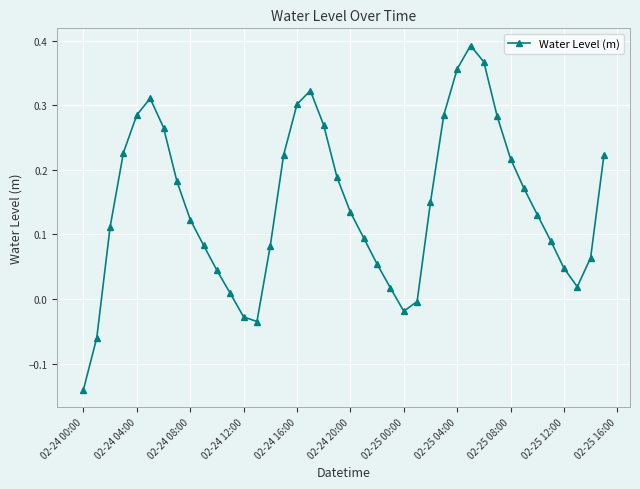

How many points are lower than both their immediate neighbors (excluding endpoints)?

3